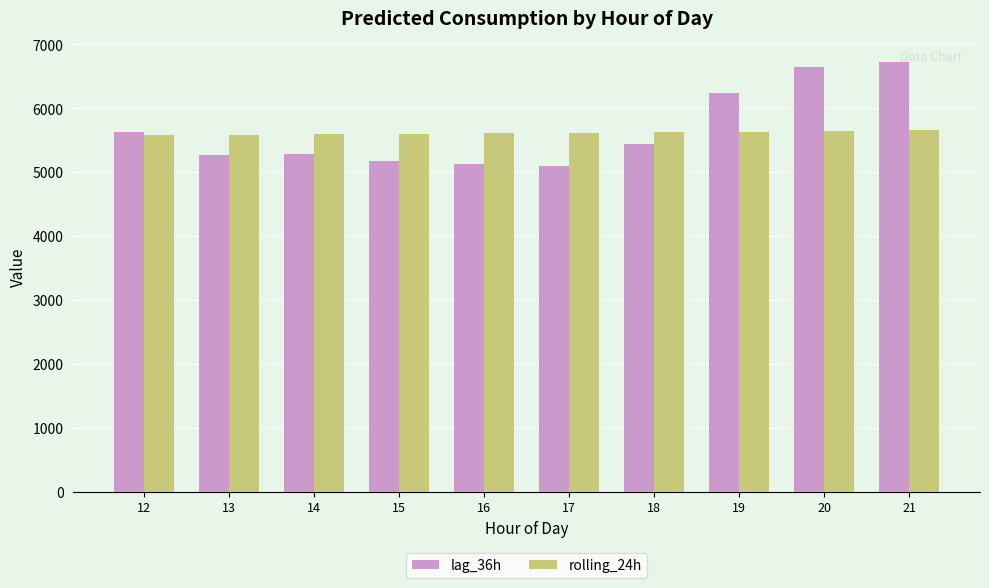

True or false: lag_36h has a value of 5635.0 at 12.

True